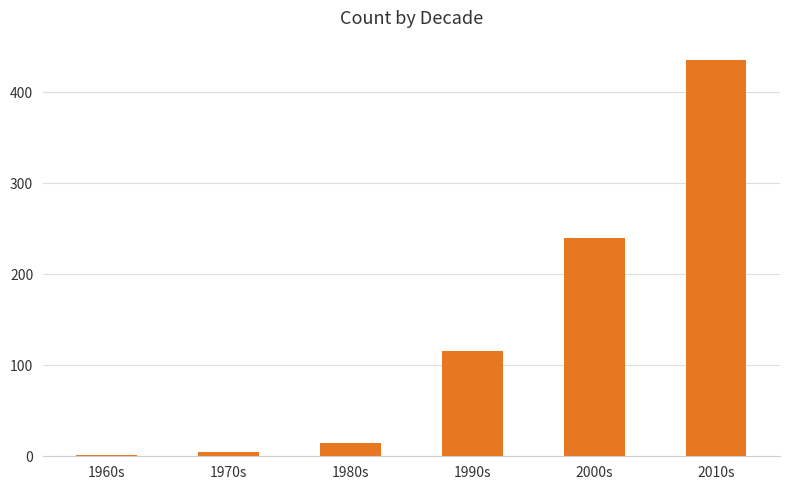

Approximately how many times larger is the value at 2000s compared to 2010s?

0.6